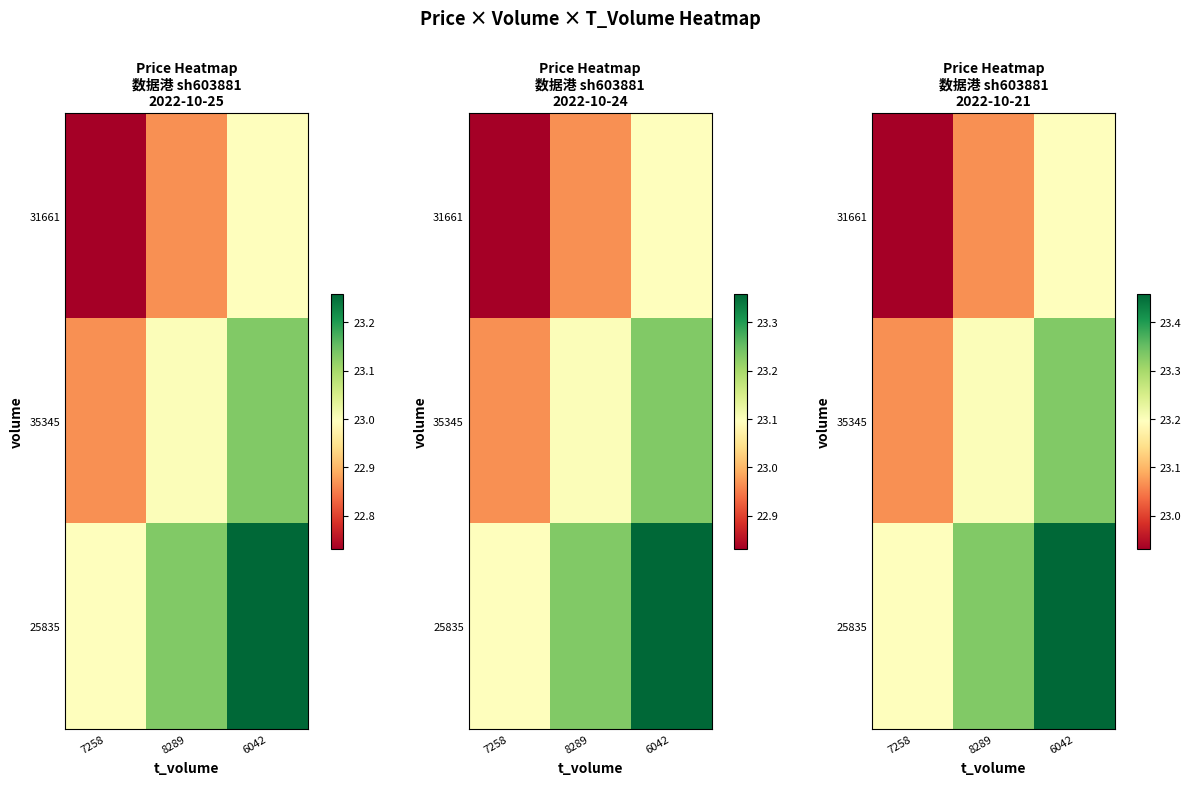

Which category has the lowest value in the 35345 series?

7258